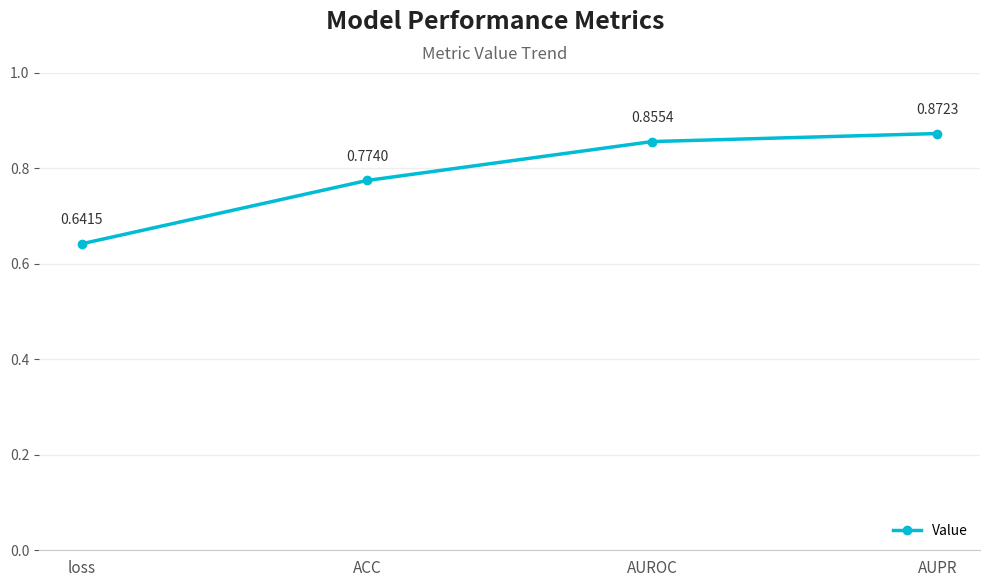

What is the change in value from loss to ACC?

+0.1